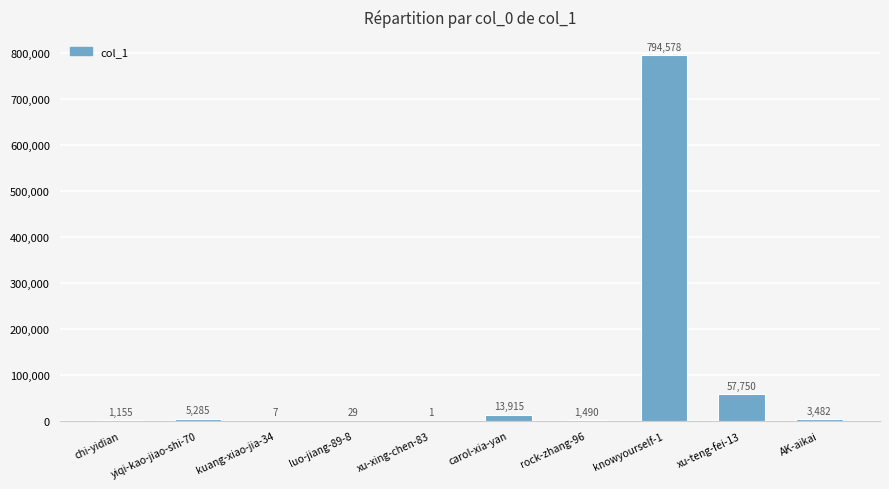

At which category does the chart reach its peak across all series?

knowyourself-1